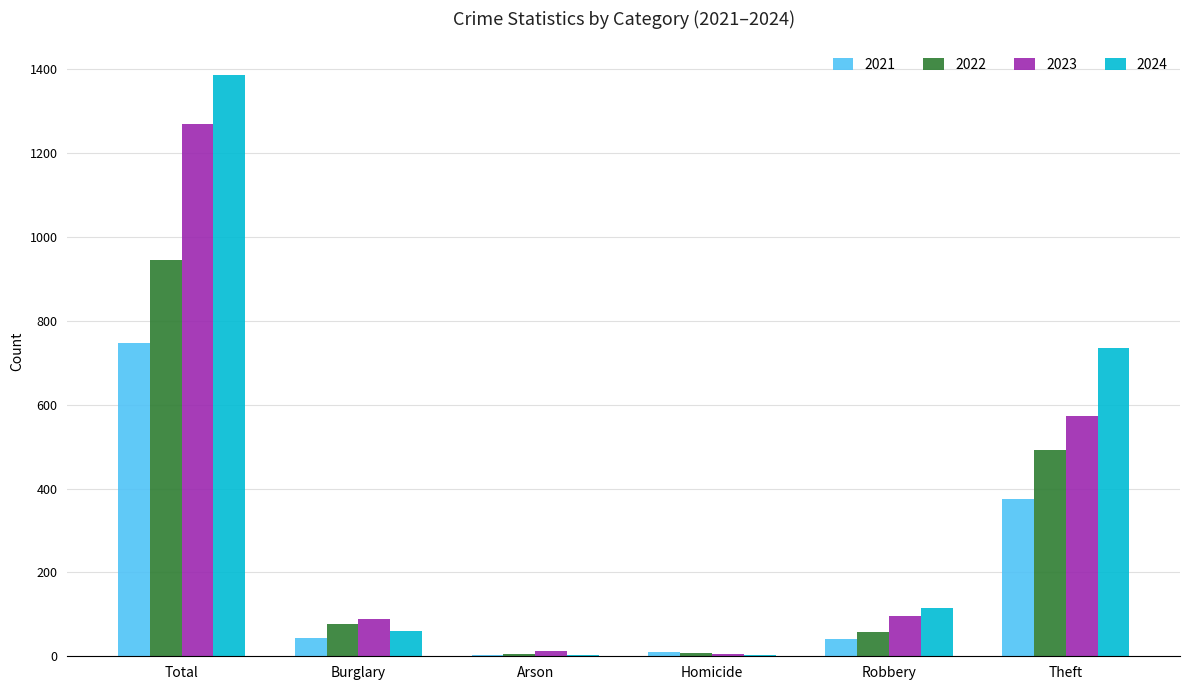

At which label does 2024 reach its peak?

Total